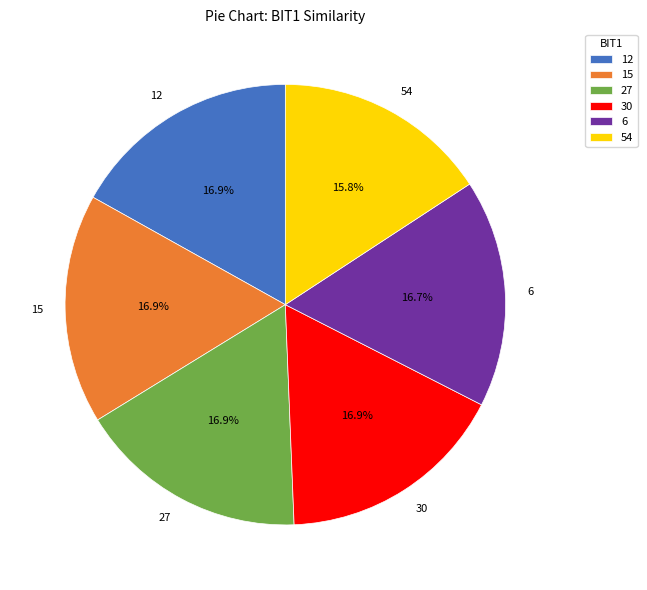

How many segments does this pie chart have?

6